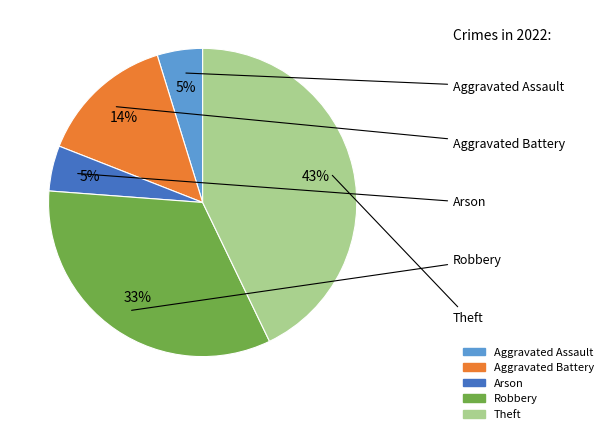

What percentage is the Theft slice, to the nearest percent?

43%